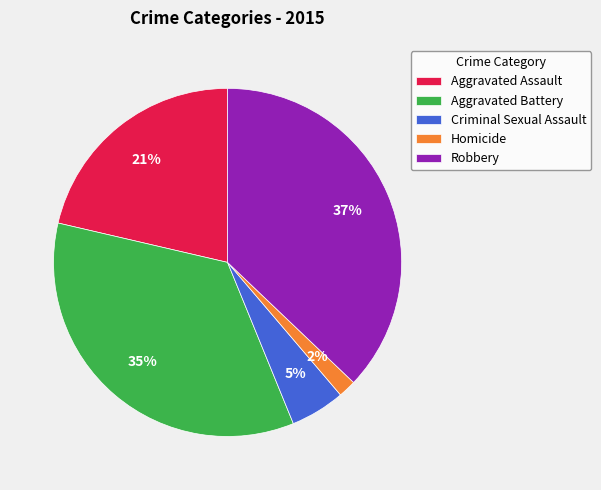

To the nearest percent, what is the difference between the largest and smallest slice percentages?

35%